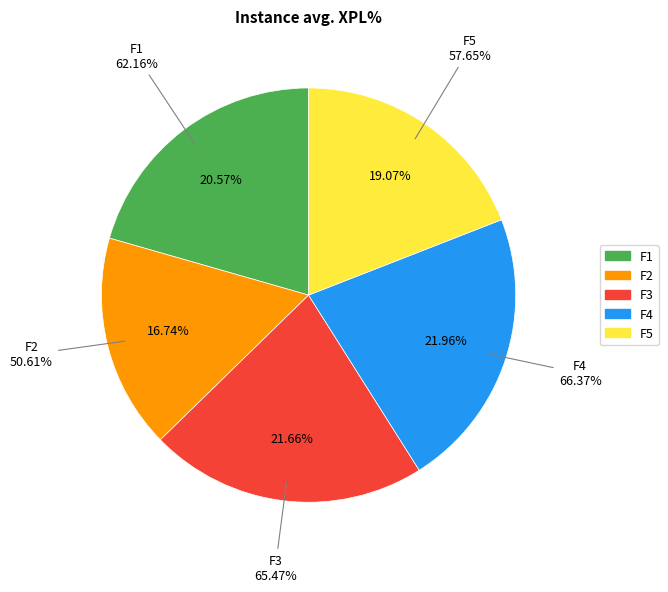

To the nearest percent, what is the difference between the F5 and F2 slice percentages?

2%